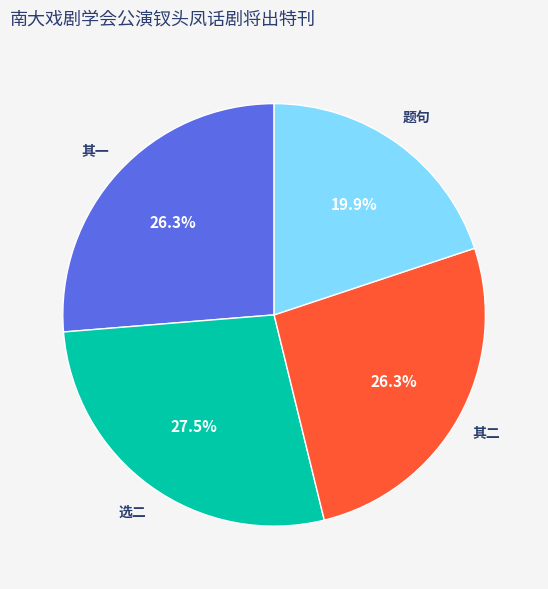

Is there any slice that represents more than half of the pie?

No